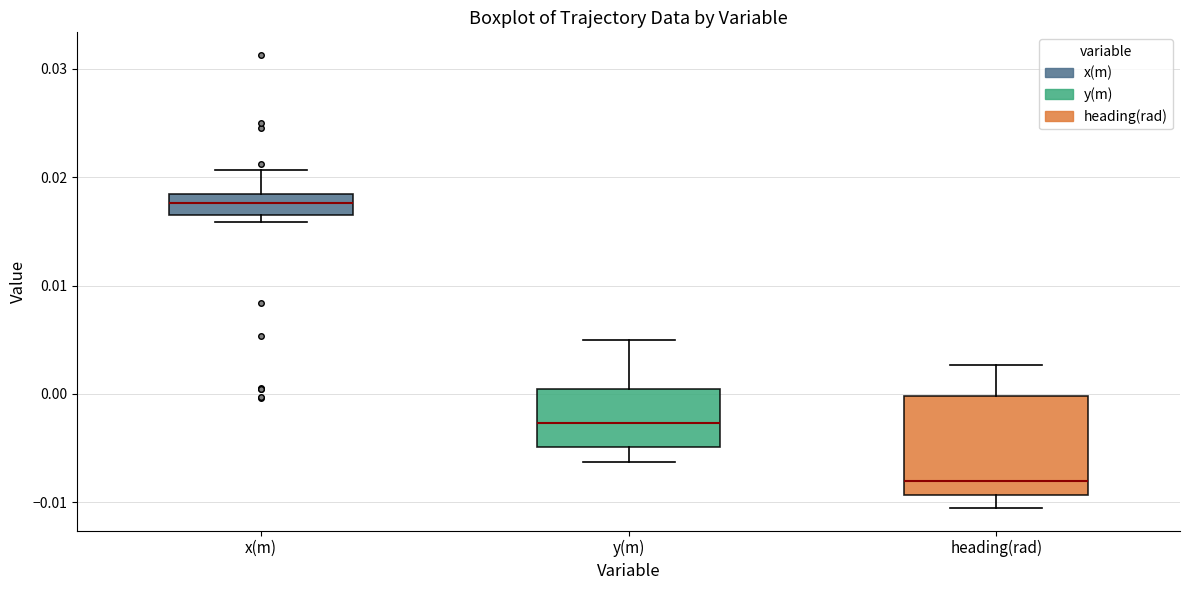

Which box is the tallest, from its lower edge to its upper edge?

heading(rad)